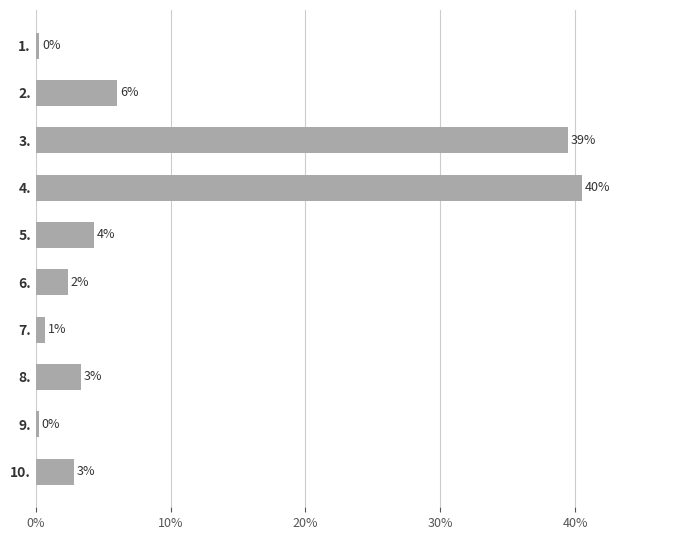

Does the chart contain any negative values?

No